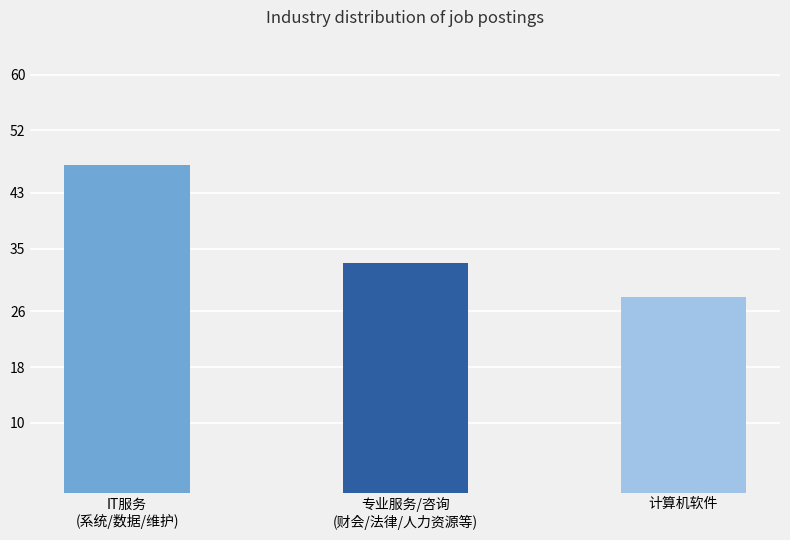

Is it true that the value at IT服务
(系统/数据/维护) is 47?

True